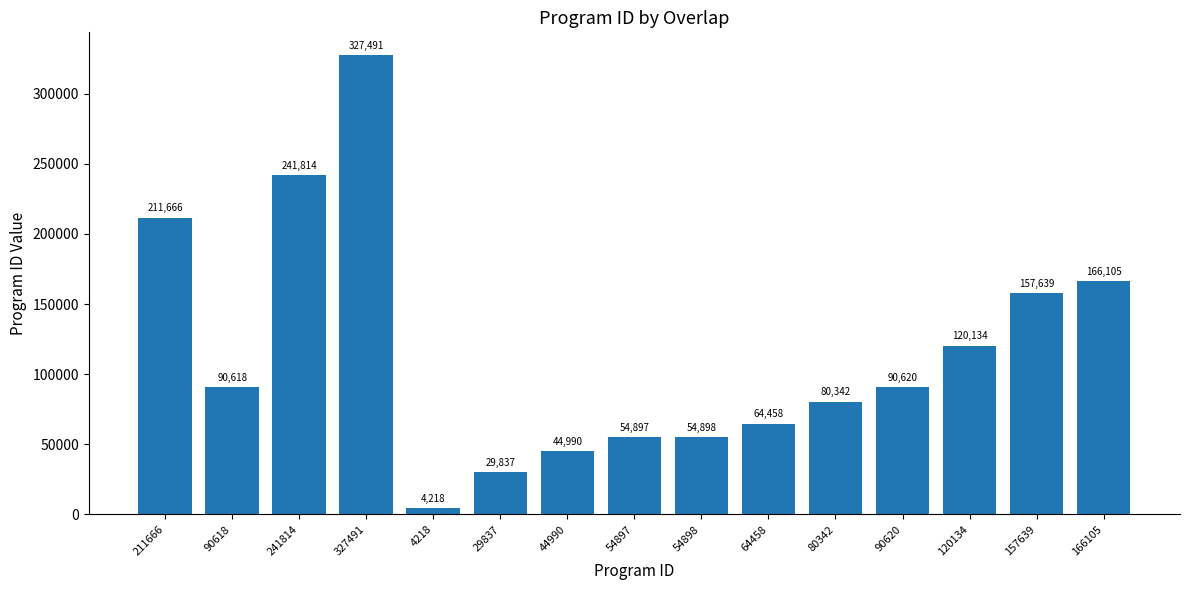

True or false: the data shows 64458 at 64458.

True